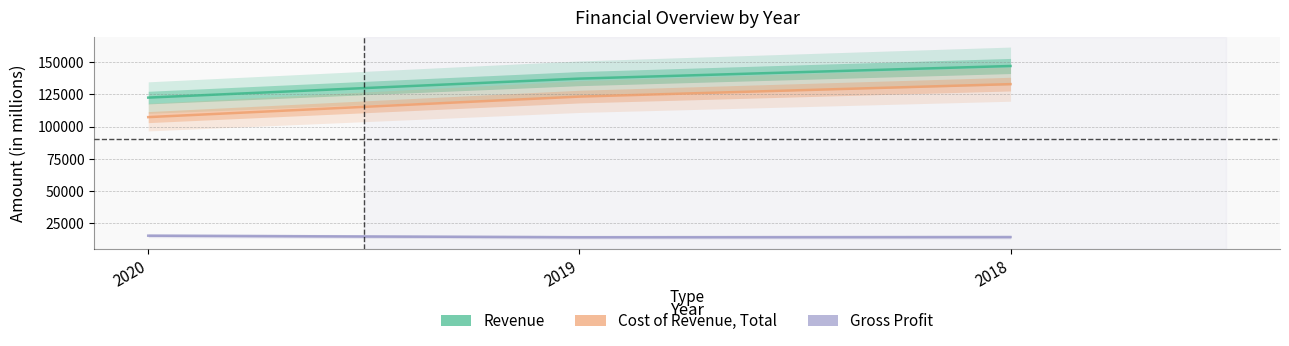

Which series has the widest spread of values?

Cost of Revenue, Total